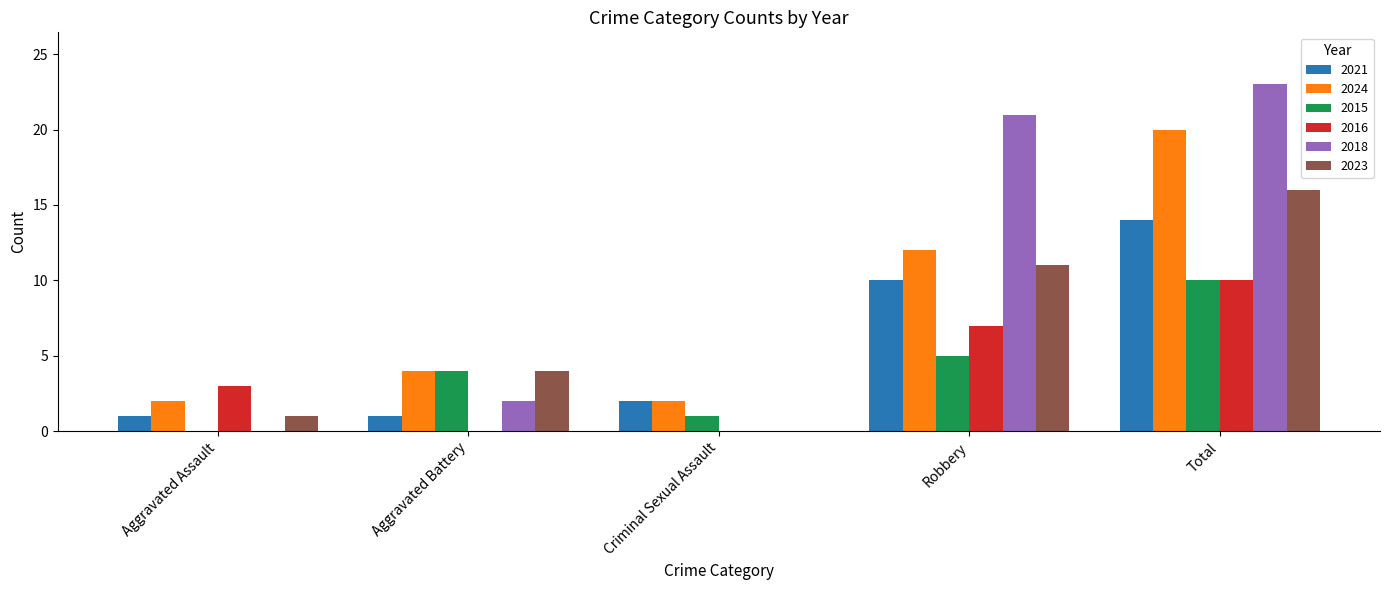

How many positive values does the 2015 series have?

4